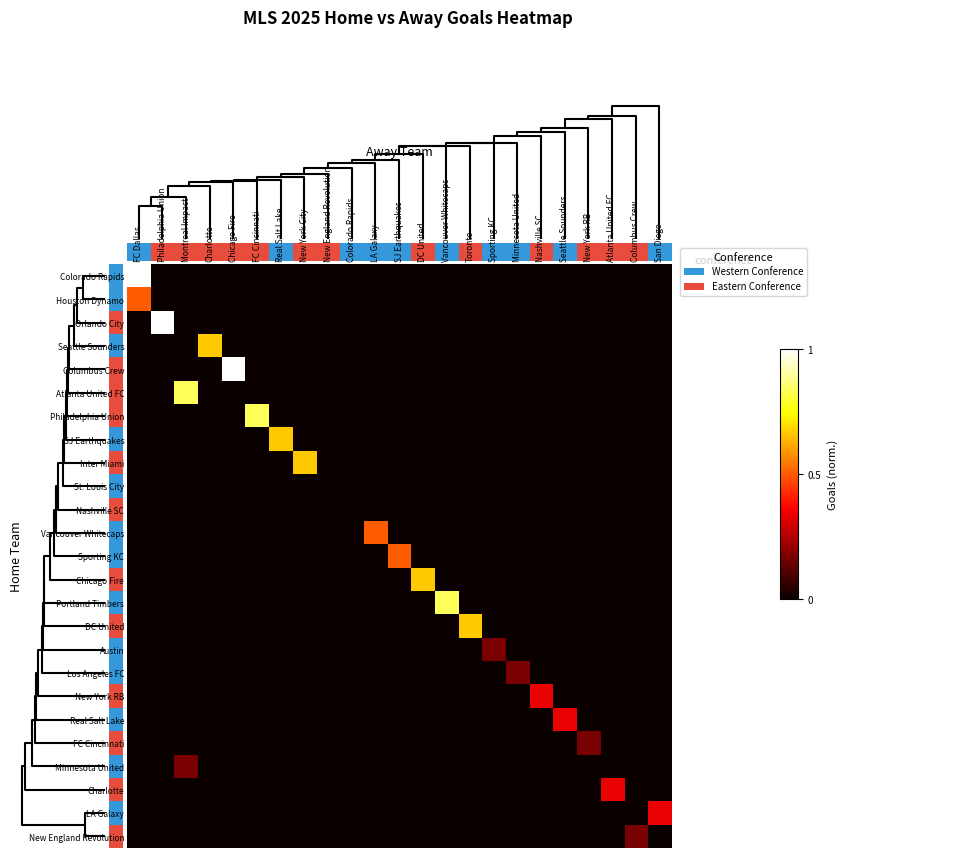

Reading right to left, what are all the values shown in this chart?

row_0: 0.0	0.0	0.0	0.0	0.0	0.0	0.0	0.0	0.0	0.0	0.0	0.0	0.0	0.0	0.0	0.0	0.0	0.0	0.0	0.0	0.0	0.0	1.0
row_1: 0.0	0.0	0.0	0.0	0.0	0.0	0.0	0.0	0.0	0.0	0.0	0.0	0.0	0.0	0.0	0.0	0.0	0.0	0.0	0.0	0.0	0.0	0.5
row_2: 0.0	0.0	0.0	0.0	0.0	0.0	0.0	0.0	0.0	0.0	0.0	0.0	0.0	0.0	0.0	0.0	0.0	0.0	0.0	0.0	0.0	1.0	0.0
row_3: 0.0	0.0	0.0	0.0	0.0	0.0	0.0	0.0	0.0	0.0	0.0	0.0	0.0	0.0	0.0	0.0	0.0	0.0	0.0	0.7	0.0	0.0	0.0
row_4: 0.0	0.0	0.0	0.0	0.0	0.0	0.0	0.0	0.0	0.0	0.0	0.0	0.0	0.0	0.0	0.0	0.0	0.0	1.0	0.0	0.0	0.0	0.0
row_5: 0.0	0.0	0.0	0.0	0.0	0.0	0.0	0.0	0.0	0.0	0.0	0.0	0.0	0.0	0.0	0.0	0.0	0.0	0.0	0.0	0.8	0.0	0.0
row_6: 0.0	0.0	0.0	0.0	0.0	0.0	0.0	0.0	0.0	0.0	0.0	0.0	0.0	0.0	0.0	0.0	0.0	0.8	0.0	0.0	0.0	0.0	0.0
row_7: 0.0	0.0	0.0	0.0	0.0	0.0	0.0	0.0	0.0	0.0	0.0	0.0	0.0	0.0	0.0	0.0	0.7	0.0	0.0	0.0	0.0	0.0	0.0
row_8: 0.0	0.0	0.0	0.0	0.0	0.0	0.0	0.0	0.0	0.0	0.0	0.0	0.0	0.0	0.0	0.7	0.0	0.0	0.0	0.0	0.0	0.0	0.0
row_9: 0.0	0.0	0.0	0.0	0.0	0.0	0.0	0.0	0.0	0.0	0.0	0.0	0.0	0.0	0.0	0.0	0.0	0.0	0.0	0.0	0.0	0.0	0.0
row_10: 0.0	0.0	0.0	0.0	0.0	0.0	0.0	0.0	0.0	0.0	0.0	0.0	0.0	0.0	0.0	0.0	0.0	0.0	0.0	0.0	0.0	0.0	0.0
row_11: 0.0	0.0	0.0	0.0	0.0	0.0	0.0	0.0	0.0	0.0	0.0	0.0	0.5	0.0	0.0	0.0	0.0	0.0	0.0	0.0	0.0	0.0	0.0
row_12: 0.0	0.0	0.0	0.0	0.0	0.0	0.0	0.0	0.0	0.0	0.0	0.5	0.0	0.0	0.0	0.0	0.0	0.0	0.0	0.0	0.0	0.0	0.0
row_13: 0.0	0.0	0.0	0.0	0.0	0.0	0.0	0.0	0.0	0.0	0.7	0.0	0.0	0.0	0.0	0.0	0.0	0.0	0.0	0.0	0.0	0.0	0.0
row_14: 0.0	0.0	0.0	0.0	0.0	0.0	0.0	0.0	0.0	0.8	0.0	0.0	0.0	0.0	0.0	0.0	0.0	0.0	0.0	0.0	0.0	0.0	0.0
row_15: 0.0	0.0	0.0	0.0	0.0	0.0	0.0	0.0	0.7	0.0	0.0	0.0	0.0	0.0	0.0	0.0	0.0	0.0	0.0	0.0	0.0	0.0	0.0
row_16: 0.0	0.0	0.0	0.0	0.0	0.0	0.0	0.2	0.0	0.0	0.0	0.0	0.0	0.0	0.0	0.0	0.0	0.0	0.0	0.0	0.0	0.0	0.0
row_17: 0.0	0.0	0.0	0.0	0.0	0.0	0.2	0.0	0.0	0.0	0.0	0.0	0.0	0.0	0.0	0.0	0.0	0.0	0.0	0.0	0.0	0.0	0.0
row_18: 0.0	0.0	0.0	0.0	0.0	0.3	0.0	0.0	0.0	0.0	0.0	0.0	0.0	0.0	0.0	0.0	0.0	0.0	0.0	0.0	0.0	0.0	0.0
row_19: 0.0	0.0	0.0	0.0	0.3	0.0	0.0	0.0	0.0	0.0	0.0	0.0	0.0	0.0	0.0	0.0	0.0	0.0	0.0	0.0	0.0	0.0	0.0
row_20: 0.0	0.0	0.0	0.2	0.0	0.0	0.0	0.0	0.0	0.0	0.0	0.0	0.0	0.0	0.0	0.0	0.0	0.0	0.0	0.0	0.0	0.0	0.0
row_21: 0.0	0.0	0.0	0.0	0.0	0.0	0.0	0.0	0.0	0.0	0.0	0.0	0.0	0.0	0.0	0.0	0.0	0.0	0.0	0.0	0.2	0.0	0.0
row_22: 0.0	0.0	0.3	0.0	0.0	0.0	0.0	0.0	0.0	0.0	0.0	0.0	0.0	0.0	0.0	0.0	0.0	0.0	0.0	0.0	0.0	0.0	0.0
row_23: 0.3	0.0	0.0	0.0	0.0	0.0	0.0	0.0	0.0	0.0	0.0	0.0	0.0	0.0	0.0	0.0	0.0	0.0	0.0	0.0	0.0	0.0	0.0
row_24: 0.0	0.2	0.0	0.0	0.0	0.0	0.0	0.0	0.0	0.0	0.0	0.0	0.0	0.0	0.0	0.0	0.0	0.0	0.0	0.0	0.0	0.0	0.0